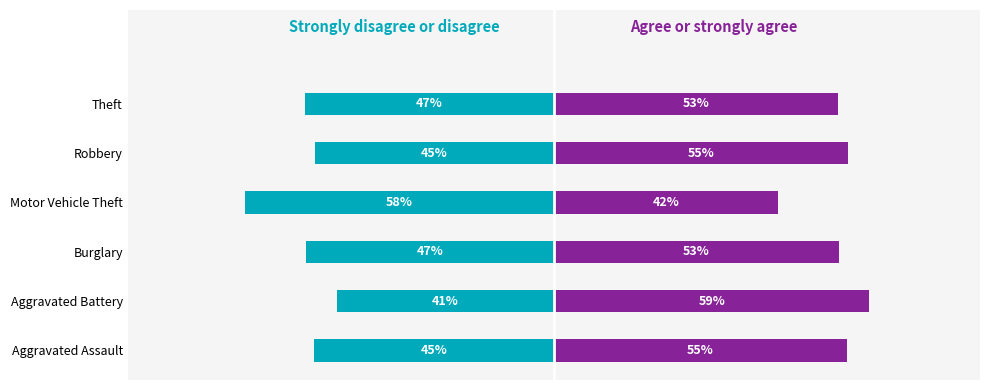

What is the highest value of the Strongly disagree or disagree series?

-40.8